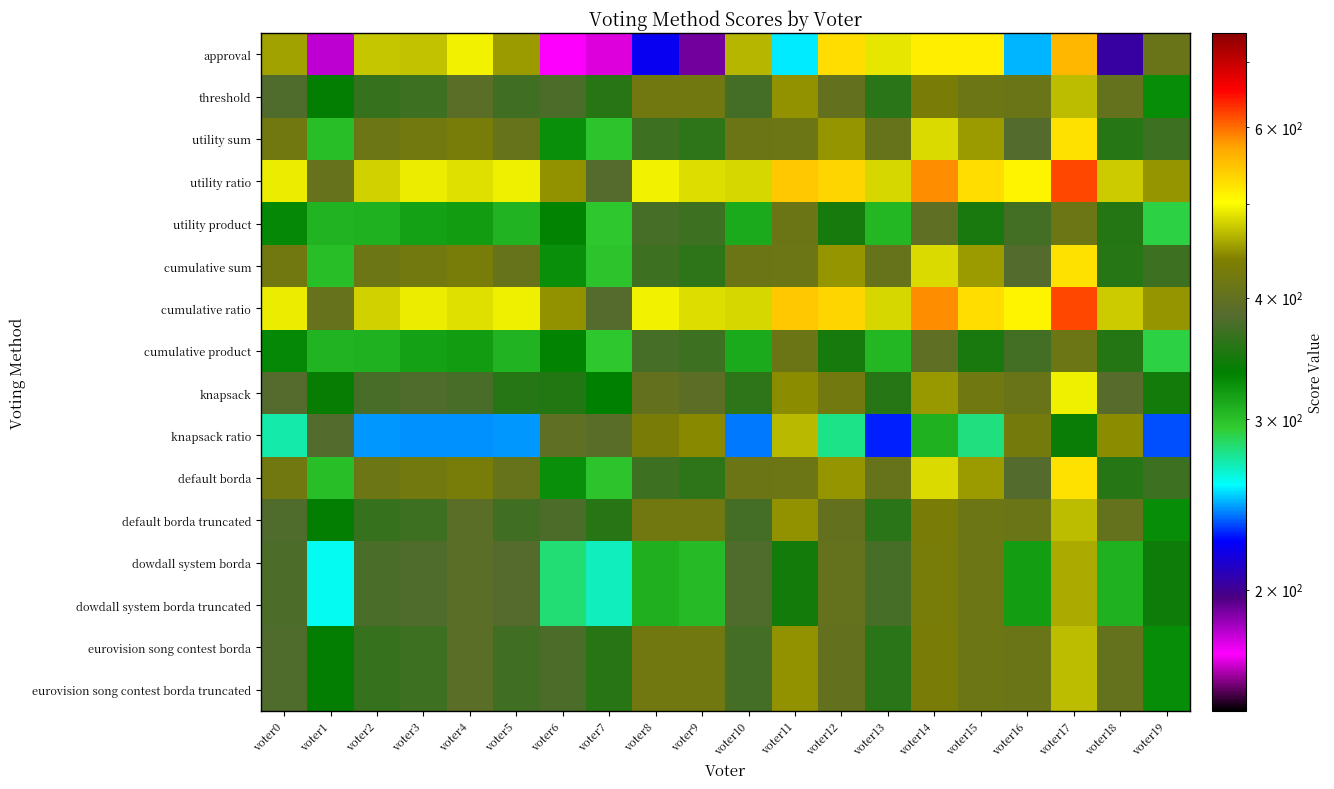

What is the spread (max minus min) of values at voter13?

261